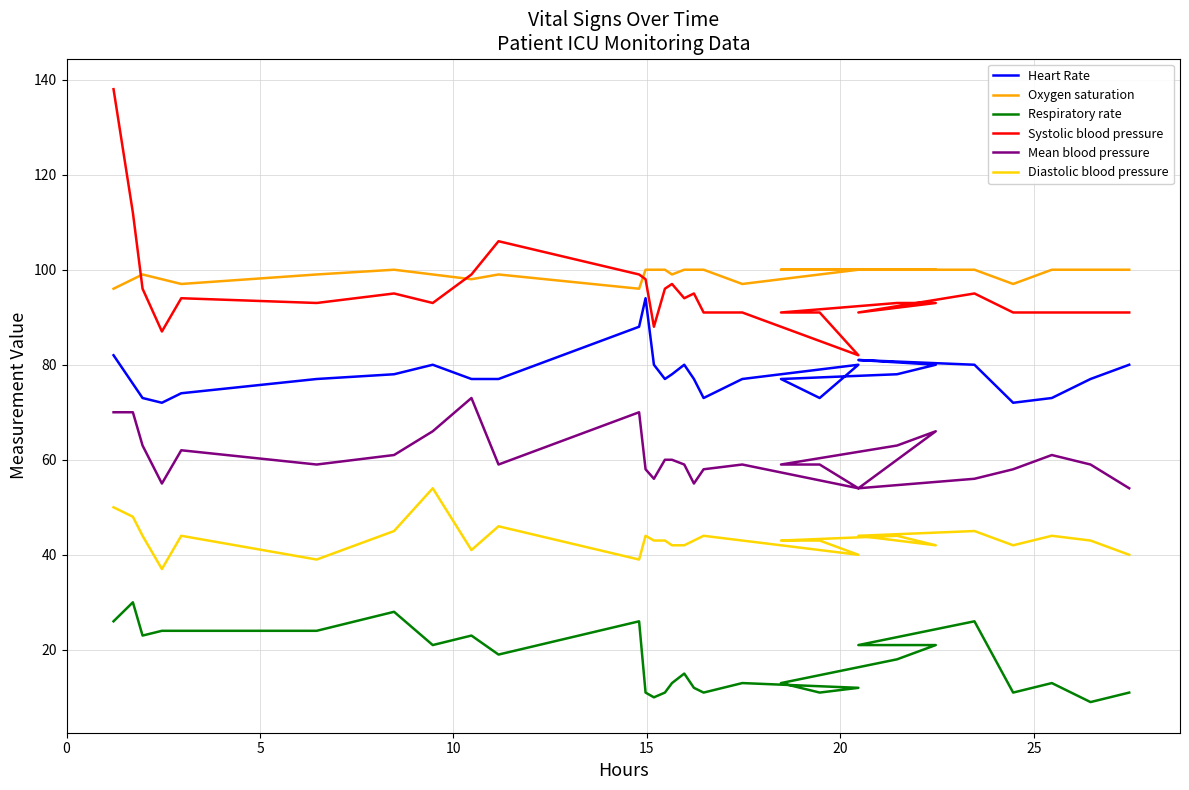

Reading left to right, what are all the values shown in this chart?

Heart Rate: 82	76	73	72	74	77	78	80	77	77	88	94	80	77	78	80	77	73	77	80	73	77	78	80	81	80	72	73	77	80
Oxygen saturation: 96	98	99	98	97	99	100	99	98	99	96	100	100	100	99	100	100	100	97	100	100	100	100	100	100	100	97	100	100	100
Respiratory rate: 26	30	23	24	24	24	28	21	23	19	26	11	10	11	13	15	12	11	13	12	11	13	18	21	21	26	11	13	9	11
Systolic blood pressure: 138	112	96	87	94	93	95	93	99	106	99	98	88	96	97	94	95	91	91	82	91	91	93	93	91	95	91	91	91	91
Mean blood pressure: 70	70	63	55	62	59	61	66	73	59	70	58	56	60	60	59	55	58	59	54	59	59	63	66	54	56	58	61	59	54
Diastolic blood pressure: 50	48	44	37	44	39	45	54	41	46	39	44	43	43	42	42	43	44	43	40	43	43	44	42	44	45	42	44	43	40